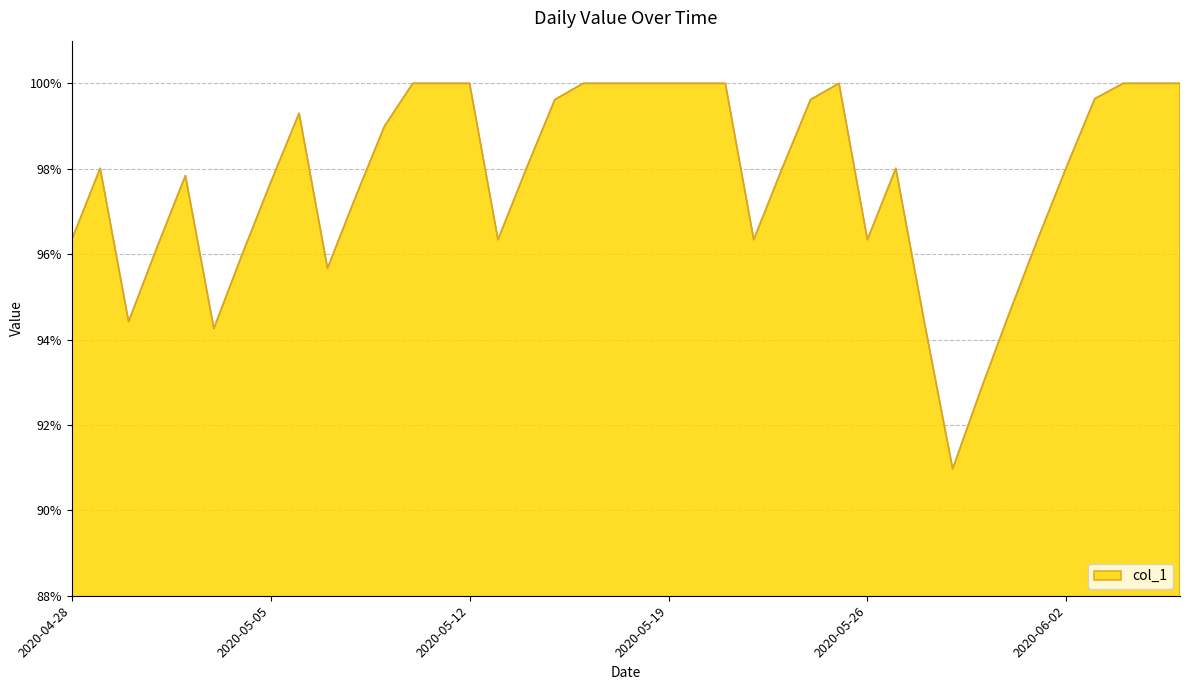

Does the chart display data point markers on the line(s)?

No